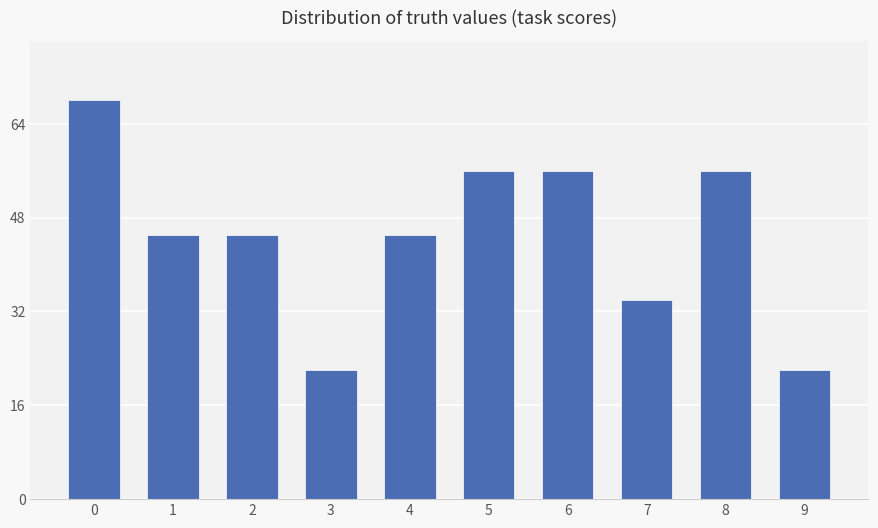

What is the value of the 2nd bar from the left?

45